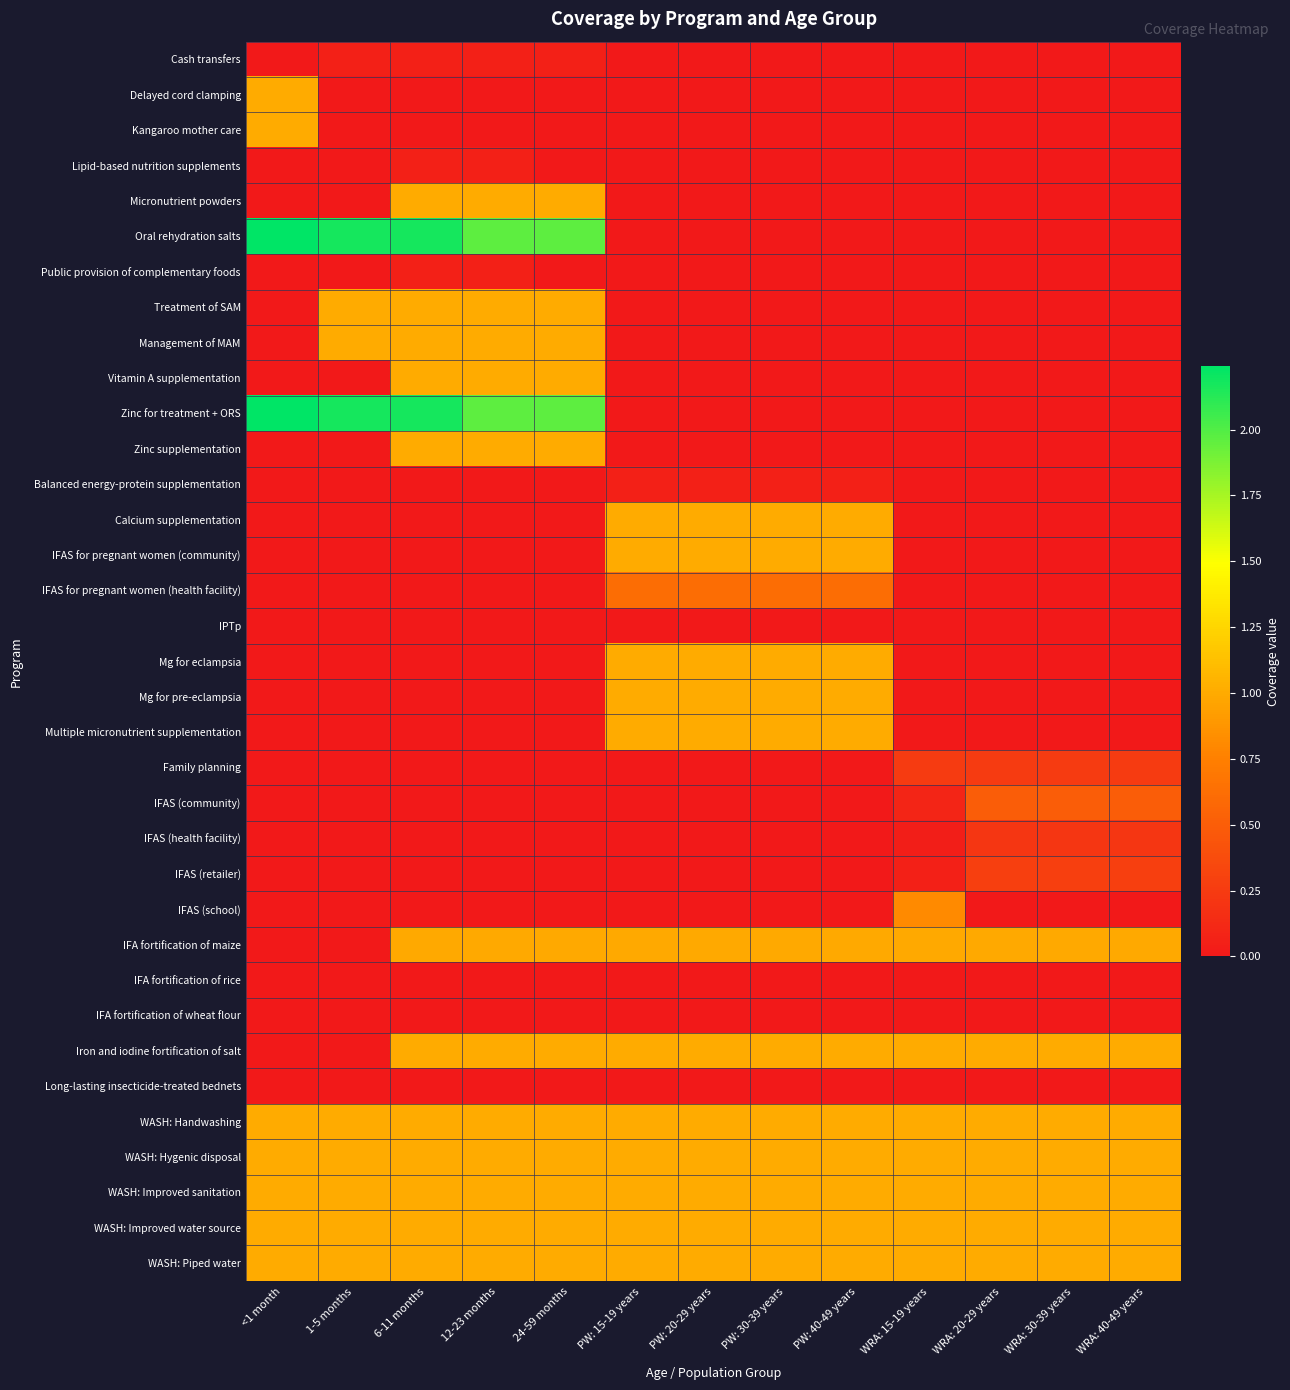

Reading left to right, what are all the values shown in this chart?

Cash transfers: <1 month=0.0	1-5 months=0.1	6-11 months=0.1	12-23 months=0.1	24-59 months=0.1	PW: 15-19 years=0.0	PW: 20-29 years=0.0	PW: 30-39 years=0.0	PW: 40-49 years=0.0	WRA: 15-19 years=0.0	WRA: 20-29 years=0.0	WRA: 30-39 years=0.0	WRA: 40-49 years=0.0
Delayed cord clamping: <1 month=1.0	1-5 months=0.0	6-11 months=0.0	12-23 months=0.0	24-59 months=0.0	PW: 15-19 years=0.0	PW: 20-29 years=0.0	PW: 30-39 years=0.0	PW: 40-49 years=0.0	WRA: 15-19 years=0.0	WRA: 20-29 years=0.0	WRA: 30-39 years=0.0	WRA: 40-49 years=0.0
Kangaroo mother care: <1 month=1.0	1-5 months=0.0	6-11 months=0.0	12-23 months=0.0	24-59 months=0.0	PW: 15-19 years=0.0	PW: 20-29 years=0.0	PW: 30-39 years=0.0	PW: 40-49 years=0.0	WRA: 15-19 years=0.0	WRA: 20-29 years=0.0	WRA: 30-39 years=0.0	WRA: 40-49 years=0.0
Lipid-based nutrition supplements: <1 month=0.0	1-5 months=0.0	6-11 months=0.1	12-23 months=0.1	24-59 months=0.0	PW: 15-19 years=0.0	PW: 20-29 years=0.0	PW: 30-39 years=0.0	PW: 40-49 years=0.0	WRA: 15-19 years=0.0	WRA: 20-29 years=0.0	WRA: 30-39 years=0.0	WRA: 40-49 years=0.0
Micronutrient powders: <1 month=0.0	1-5 months=0.0	6-11 months=1.0	12-23 months=1.0	24-59 months=1.0	PW: 15-19 years=0.0	PW: 20-29 years=0.0	PW: 30-39 years=0.0	PW: 40-49 years=0.0	WRA: 15-19 years=0.0	WRA: 20-29 years=0.0	WRA: 30-39 years=0.0	WRA: 40-49 years=0.0
Oral rehydration salts: <1 month=2.2	1-5 months=2.2	6-11 months=2.2	12-23 months=2.0	24-59 months=2.0	PW: 15-19 years=0.0	PW: 20-29 years=0.0	PW: 30-39 years=0.0	PW: 40-49 years=0.0	WRA: 15-19 years=0.0	WRA: 20-29 years=0.0	WRA: 30-39 years=0.0	WRA: 40-49 years=0.0
Public provision of complementary foods: <1 month=0.0	1-5 months=0.0	6-11 months=0.1	12-23 months=0.1	24-59 months=0.0	PW: 15-19 years=0.0	PW: 20-29 years=0.0	PW: 30-39 years=0.0	PW: 40-49 years=0.0	WRA: 15-19 years=0.0	WRA: 20-29 years=0.0	WRA: 30-39 years=0.0	WRA: 40-49 years=0.0
Treatment of SAM: <1 month=0.0	1-5 months=1.0	6-11 months=1.0	12-23 months=1.0	24-59 months=1.0	PW: 15-19 years=0.0	PW: 20-29 years=0.0	PW: 30-39 years=0.0	PW: 40-49 years=0.0	WRA: 15-19 years=0.0	WRA: 20-29 years=0.0	WRA: 30-39 years=0.0	WRA: 40-49 years=0.0
Management of MAM: <1 month=0.0	1-5 months=1.0	6-11 months=1.0	12-23 months=1.0	24-59 months=1.0	PW: 15-19 years=0.0	PW: 20-29 years=0.0	PW: 30-39 years=0.0	PW: 40-49 years=0.0	WRA: 15-19 years=0.0	WRA: 20-29 years=0.0	WRA: 30-39 years=0.0	WRA: 40-49 years=0.0
Vitamin A supplementation: <1 month=0.0	1-5 months=0.0	6-11 months=1.0	12-23 months=1.0	24-59 months=1.0	PW: 15-19 years=0.0	PW: 20-29 years=0.0	PW: 30-39 years=0.0	PW: 40-49 years=0.0	WRA: 15-19 years=0.0	WRA: 20-29 years=0.0	WRA: 30-39 years=0.0	WRA: 40-49 years=0.0
Zinc for treatment + ORS: <1 month=2.2	1-5 months=2.2	6-11 months=2.2	12-23 months=2.0	24-59 months=2.0	PW: 15-19 years=0.0	PW: 20-29 years=0.0	PW: 30-39 years=0.0	PW: 40-49 years=0.0	WRA: 15-19 years=0.0	WRA: 20-29 years=0.0	WRA: 30-39 years=0.0	WRA: 40-49 years=0.0
Zinc supplementation: <1 month=0.0	1-5 months=0.0	6-11 months=1.0	12-23 months=1.0	24-59 months=1.0	PW: 15-19 years=0.0	PW: 20-29 years=0.0	PW: 30-39 years=0.0	PW: 40-49 years=0.0	WRA: 15-19 years=0.0	WRA: 20-29 years=0.0	WRA: 30-39 years=0.0	WRA: 40-49 years=0.0
Balanced energy-protein supplementation: <1 month=0.0	1-5 months=0.0	6-11 months=0.0	12-23 months=0.0	24-59 months=0.0	PW: 15-19 years=0.1	PW: 20-29 years=0.1	PW: 30-39 years=0.1	PW: 40-49 years=0.1	WRA: 15-19 years=0.0	WRA: 20-29 years=0.0	WRA: 30-39 years=0.0	WRA: 40-49 years=0.0
Calcium supplementation: <1 month=0.0	1-5 months=0.0	6-11 months=0.0	12-23 months=0.0	24-59 months=0.0	PW: 15-19 years=1.0	PW: 20-29 years=1.0	PW: 30-39 years=1.0	PW: 40-49 years=1.0	WRA: 15-19 years=0.0	WRA: 20-29 years=0.0	WRA: 30-39 years=0.0	WRA: 40-49 years=0.0
IFAS for pregnant women (community): <1 month=0.0	1-5 months=0.0	6-11 months=0.0	12-23 months=0.0	24-59 months=0.0	PW: 15-19 years=1.0	PW: 20-29 years=1.0	PW: 30-39 years=1.0	PW: 40-49 years=1.0	WRA: 15-19 years=0.0	WRA: 20-29 years=0.0	WRA: 30-39 years=0.0	WRA: 40-49 years=0.0
IFAS for pregnant women (health facility): <1 month=0.0	1-5 months=0.0	6-11 months=0.0	12-23 months=0.0	24-59 months=0.0	PW: 15-19 years=0.6	PW: 20-29 years=0.6	PW: 30-39 years=0.6	PW: 40-49 years=0.6	WRA: 15-19 years=0.0	WRA: 20-29 years=0.0	WRA: 30-39 years=0.0	WRA: 40-49 years=0.0
IPTp: <1 month=0.0	1-5 months=0.0	6-11 months=0.0	12-23 months=0.0	24-59 months=0.0	PW: 15-19 years=0.0	PW: 20-29 years=0.0	PW: 30-39 years=0.0	PW: 40-49 years=0.0	WRA: 15-19 years=0.0	WRA: 20-29 years=0.0	WRA: 30-39 years=0.0	WRA: 40-49 years=0.0
Mg for eclampsia: <1 month=0.0	1-5 months=0.0	6-11 months=0.0	12-23 months=0.0	24-59 months=0.0	PW: 15-19 years=1.0	PW: 20-29 years=1.0	PW: 30-39 years=1.0	PW: 40-49 years=1.0	WRA: 15-19 years=0.0	WRA: 20-29 years=0.0	WRA: 30-39 years=0.0	WRA: 40-49 years=0.0
Mg for pre-eclampsia: <1 month=0.0	1-5 months=0.0	6-11 months=0.0	12-23 months=0.0	24-59 months=0.0	PW: 15-19 years=1.0	PW: 20-29 years=1.0	PW: 30-39 years=1.0	PW: 40-49 years=1.0	WRA: 15-19 years=0.0	WRA: 20-29 years=0.0	WRA: 30-39 years=0.0	WRA: 40-49 years=0.0
Multiple micronutrient supplementation: <1 month=0.0	1-5 months=0.0	6-11 months=0.0	12-23 months=0.0	24-59 months=0.0	PW: 15-19 years=1.0	PW: 20-29 years=1.0	PW: 30-39 years=1.0	PW: 40-49 years=1.0	WRA: 15-19 years=0.0	WRA: 20-29 years=0.0	WRA: 30-39 years=0.0	WRA: 40-49 years=0.0
Family planning: <1 month=0.0	1-5 months=0.0	6-11 months=0.0	12-23 months=0.0	24-59 months=0.0	PW: 15-19 years=0.0	PW: 20-29 years=0.0	PW: 30-39 years=0.0	PW: 40-49 years=0.0	WRA: 15-19 years=0.2	WRA: 20-29 years=0.2	WRA: 30-39 years=0.2	WRA: 40-49 years=0.2
IFAS (community): <1 month=0.0	1-5 months=0.0	6-11 months=0.0	12-23 months=0.0	24-59 months=0.0	PW: 15-19 years=0.0	PW: 20-29 years=0.0	PW: 30-39 years=0.0	PW: 40-49 years=0.0	WRA: 15-19 years=0.1	WRA: 20-29 years=0.5	WRA: 30-39 years=0.5	WRA: 40-49 years=0.5
IFAS (health facility): <1 month=0.0	1-5 months=0.0	6-11 months=0.0	12-23 months=0.0	24-59 months=0.0	PW: 15-19 years=0.0	PW: 20-29 years=0.0	PW: 30-39 years=0.0	PW: 40-49 years=0.0	WRA: 15-19 years=0.0	WRA: 20-29 years=0.2	WRA: 30-39 years=0.2	WRA: 40-49 years=0.2
IFAS (retailer): <1 month=0.0	1-5 months=0.0	6-11 months=0.0	12-23 months=0.0	24-59 months=0.0	PW: 15-19 years=0.0	PW: 20-29 years=0.0	PW: 30-39 years=0.0	PW: 40-49 years=0.0	WRA: 15-19 years=0.1	WRA: 20-29 years=0.3	WRA: 30-39 years=0.3	WRA: 40-49 years=0.3
IFAS (school): <1 month=0.0	1-5 months=0.0	6-11 months=0.0	12-23 months=0.0	24-59 months=0.0	PW: 15-19 years=0.0	PW: 20-29 years=0.0	PW: 30-39 years=0.0	PW: 40-49 years=0.0	WRA: 15-19 years=0.8	WRA: 20-29 years=0.0	WRA: 30-39 years=0.0	WRA: 40-49 years=0.0
IFA fortification of maize: <1 month=0.0	1-5 months=0.0	6-11 months=1.0	12-23 months=1.0	24-59 months=1.0	PW: 15-19 years=1.0	PW: 20-29 years=1.0	PW: 30-39 years=1.0	PW: 40-49 years=1.0	WRA: 15-19 years=1.0	WRA: 20-29 years=1.0	WRA: 30-39 years=1.0	WRA: 40-49 years=1.0
IFA fortification of rice: <1 month=0.0	1-5 months=0.0	6-11 months=0.0	12-23 months=0.0	24-59 months=0.0	PW: 15-19 years=0.0	PW: 20-29 years=0.0	PW: 30-39 years=0.0	PW: 40-49 years=0.0	WRA: 15-19 years=0.0	WRA: 20-29 years=0.0	WRA: 30-39 years=0.0	WRA: 40-49 years=0.0
IFA fortification of wheat flour: <1 month=0.0	1-5 months=0.0	6-11 months=0.0	12-23 months=0.0	24-59 months=0.0	PW: 15-19 years=0.0	PW: 20-29 years=0.0	PW: 30-39 years=0.0	PW: 40-49 years=0.0	WRA: 15-19 years=0.0	WRA: 20-29 years=0.0	WRA: 30-39 years=0.0	WRA: 40-49 years=0.0
Iron and iodine fortification of salt: <1 month=0.0	1-5 months=0.0	6-11 months=1.0	12-23 months=1.0	24-59 months=1.0	PW: 15-19 years=1.0	PW: 20-29 years=1.0	PW: 30-39 years=1.0	PW: 40-49 years=1.0	WRA: 15-19 years=1.0	WRA: 20-29 years=1.0	WRA: 30-39 years=1.0	WRA: 40-49 years=1.0
Long-lasting insecticide-treated bednets: <1 month=0.0	1-5 months=0.0	6-11 months=0.0	12-23 months=0.0	24-59 months=0.0	PW: 15-19 years=0.0	PW: 20-29 years=0.0	PW: 30-39 years=0.0	PW: 40-49 years=0.0	WRA: 15-19 years=0.0	WRA: 20-29 years=0.0	WRA: 30-39 years=0.0	WRA: 40-49 years=0.0
WASH: Handwashing: <1 month=1.0	1-5 months=1.0	6-11 months=1.0	12-23 months=1.0	24-59 months=1.0	PW: 15-19 years=1.0	PW: 20-29 years=1.0	PW: 30-39 years=1.0	PW: 40-49 years=1.0	WRA: 15-19 years=1.0	WRA: 20-29 years=1.0	WRA: 30-39 years=1.0	WRA: 40-49 years=1.0
WASH: Hygenic disposal: <1 month=1.0	1-5 months=1.0	6-11 months=1.0	12-23 months=1.0	24-59 months=1.0	PW: 15-19 years=1.0	PW: 20-29 years=1.0	PW: 30-39 years=1.0	PW: 40-49 years=1.0	WRA: 15-19 years=1.0	WRA: 20-29 years=1.0	WRA: 30-39 years=1.0	WRA: 40-49 years=1.0
WASH: Improved sanitation: <1 month=1.0	1-5 months=1.0	6-11 months=1.0	12-23 months=1.0	24-59 months=1.0	PW: 15-19 years=1.0	PW: 20-29 years=1.0	PW: 30-39 years=1.0	PW: 40-49 years=1.0	WRA: 15-19 years=1.0	WRA: 20-29 years=1.0	WRA: 30-39 years=1.0	WRA: 40-49 years=1.0
WASH: Improved water source: <1 month=1.0	1-5 months=1.0	6-11 months=1.0	12-23 months=1.0	24-59 months=1.0	PW: 15-19 years=1.0	PW: 20-29 years=1.0	PW: 30-39 years=1.0	PW: 40-49 years=1.0	WRA: 15-19 years=1.0	WRA: 20-29 years=1.0	WRA: 30-39 years=1.0	WRA: 40-49 years=1.0
WASH: Piped water: <1 month=1.0	1-5 months=1.0	6-11 months=1.0	12-23 months=1.0	24-59 months=1.0	PW: 15-19 years=1.0	PW: 20-29 years=1.0	PW: 30-39 years=1.0	PW: 40-49 years=1.0	WRA: 15-19 years=1.0	WRA: 20-29 years=1.0	WRA: 30-39 years=1.0	WRA: 40-49 years=1.0